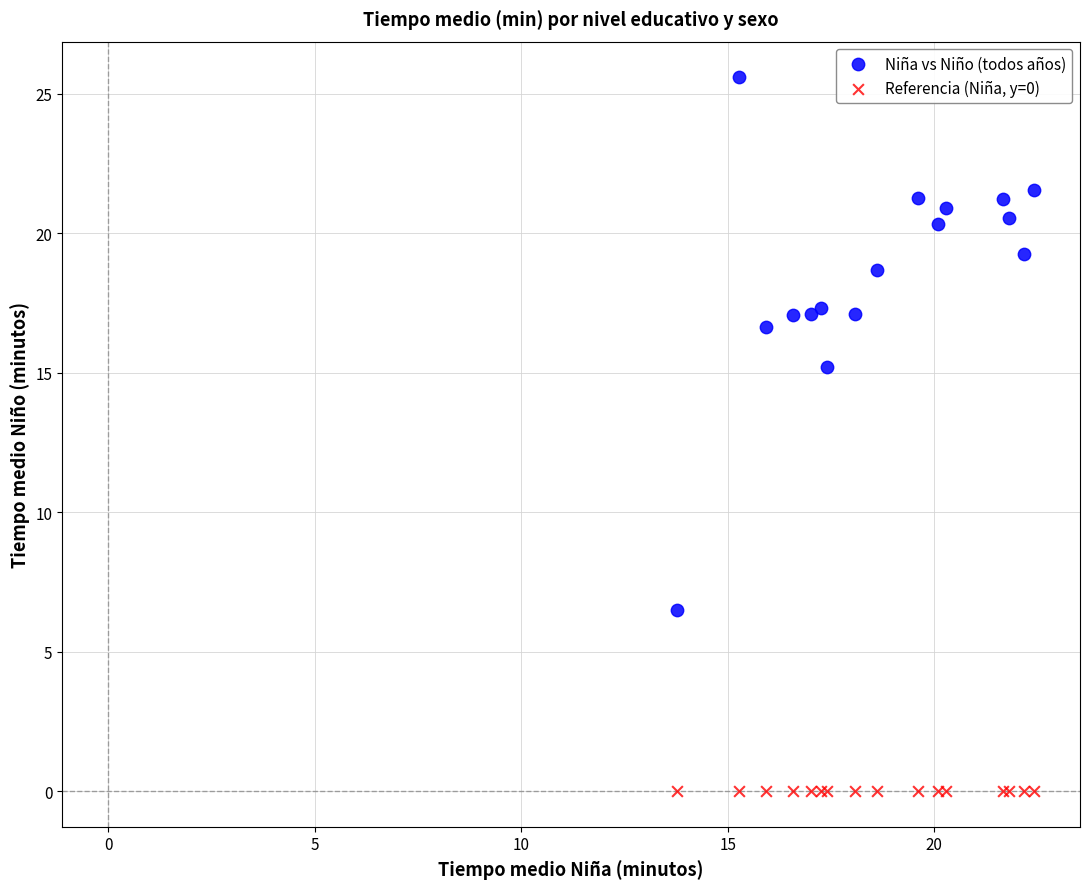

Which series contains the lowest Y value?

Referencia (Niña, y=0)